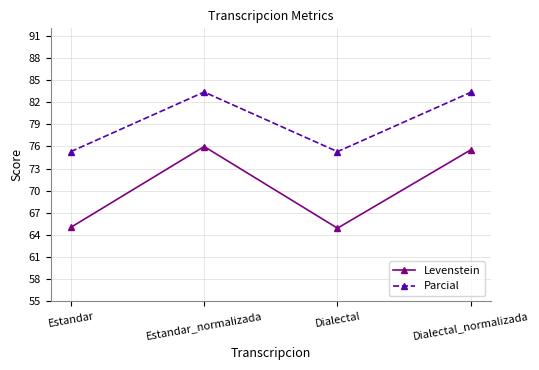

What value does the Levenstein series have at Dialectal?

64.9